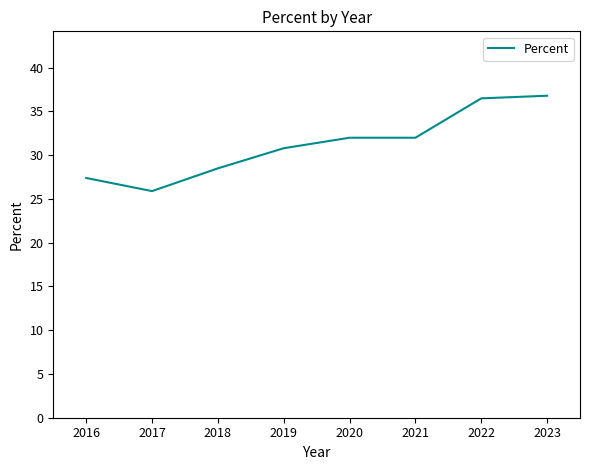

What is the smallest value displayed?

25.9